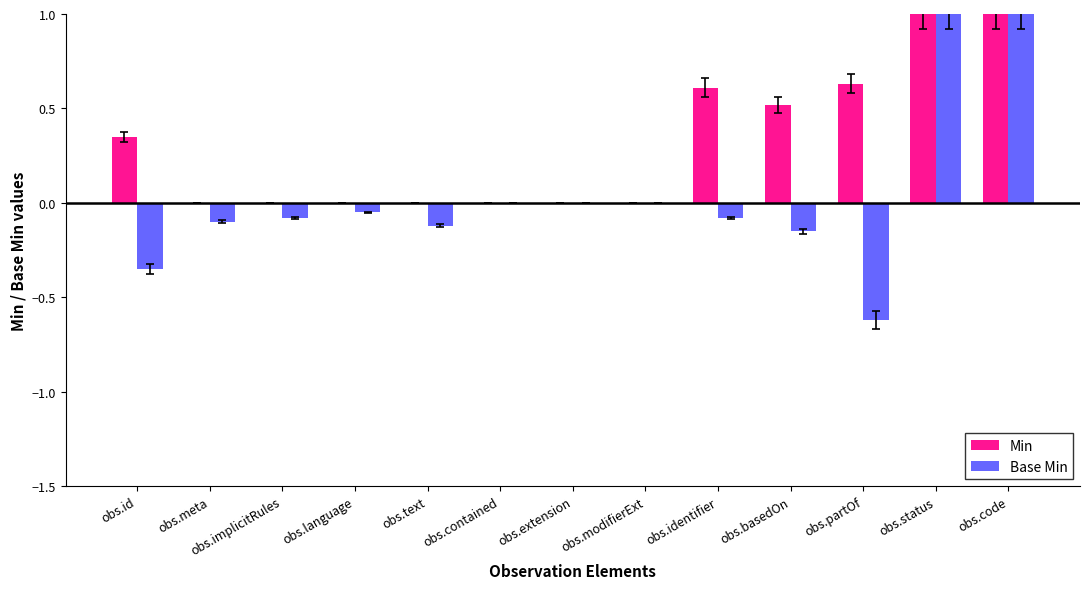

At how many categories does at least one series exceed 0?

6